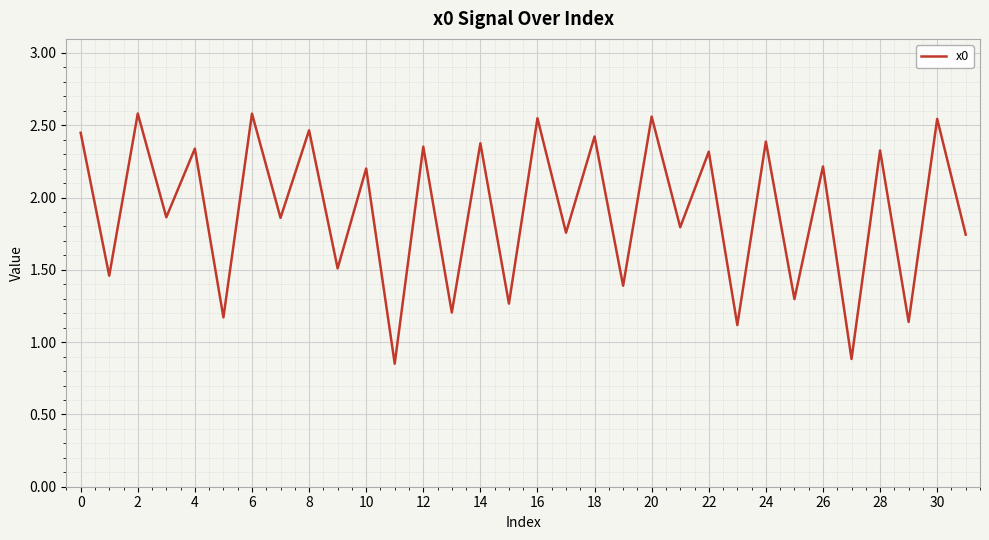

Which has a higher value, 4 or 30?

30